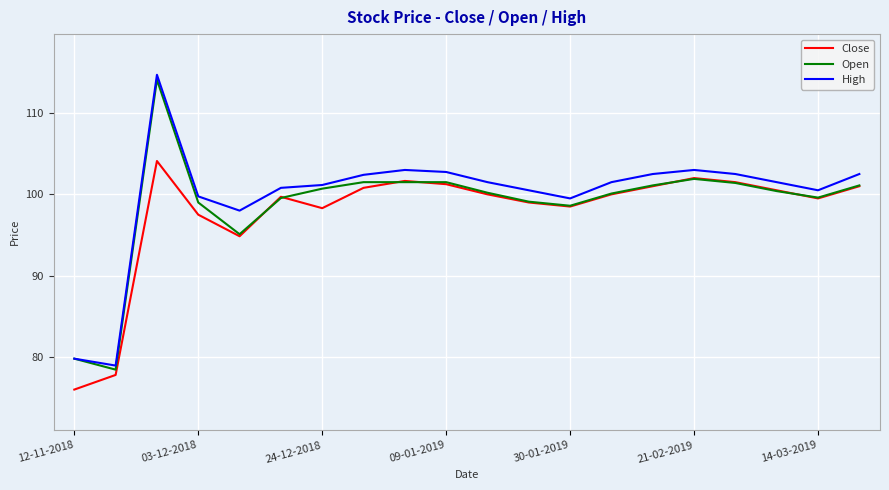

What is the lowest value of the Close series?

76.0